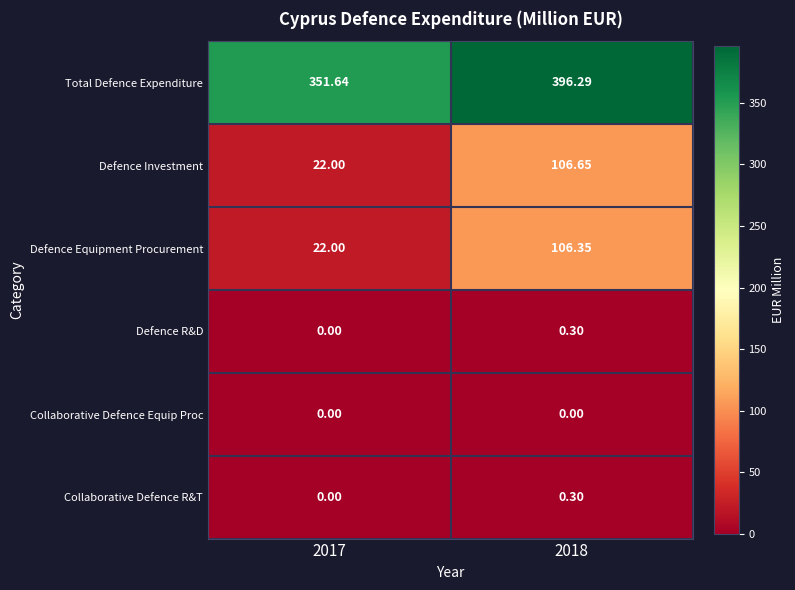

Is the value of Defence R&D at 2017 greater than the value of Total Defence Expenditure at 2017?

No